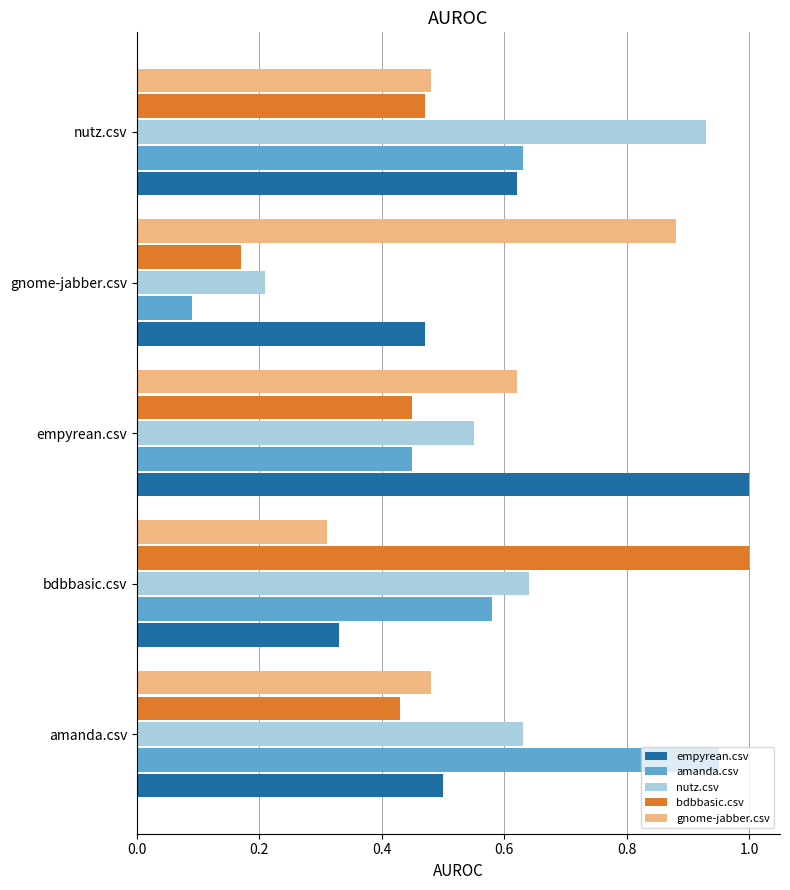

What are all the series names shown in the legend?

empyrean.csv, amanda.csv, nutz.csv, bdbbasic.csv, gnome-jabber.csv